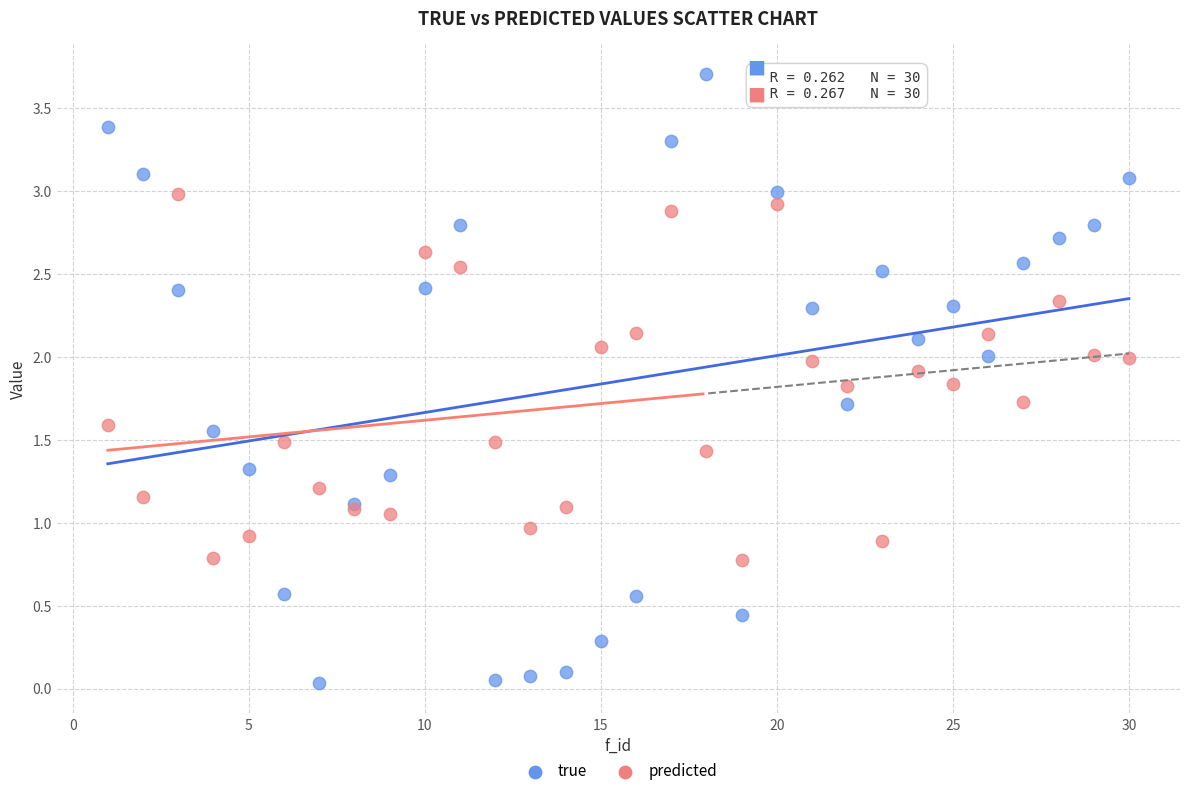

Which series has the largest Y range (max minus min)?

true